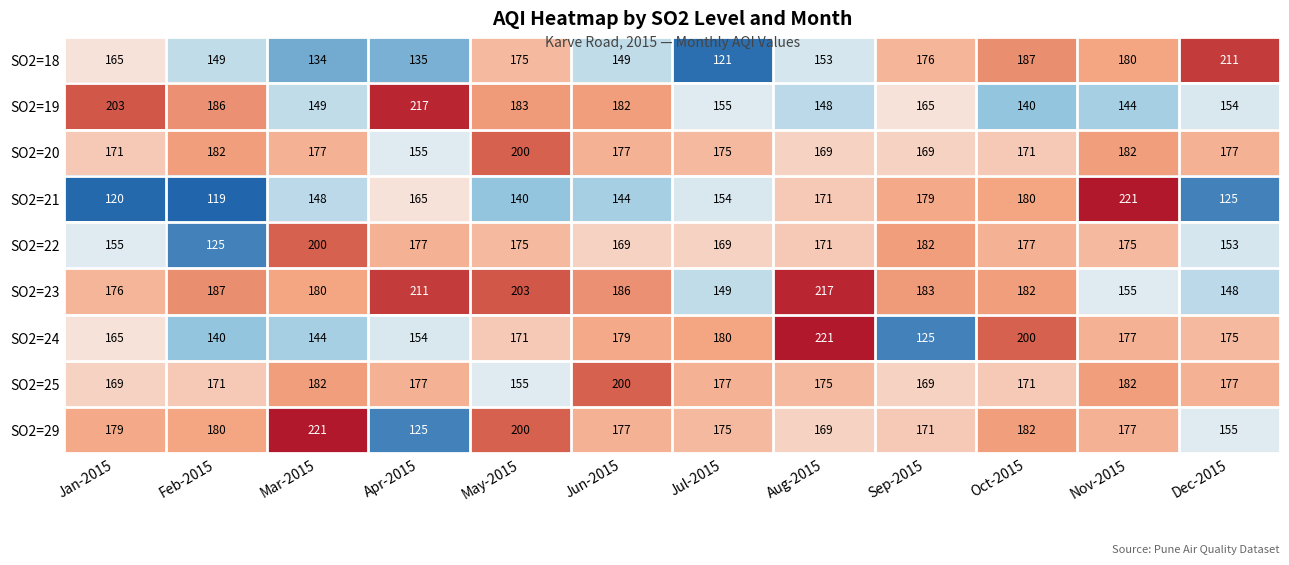

The value of SO2=22 at Mar-2015 is 283. True or false?

False